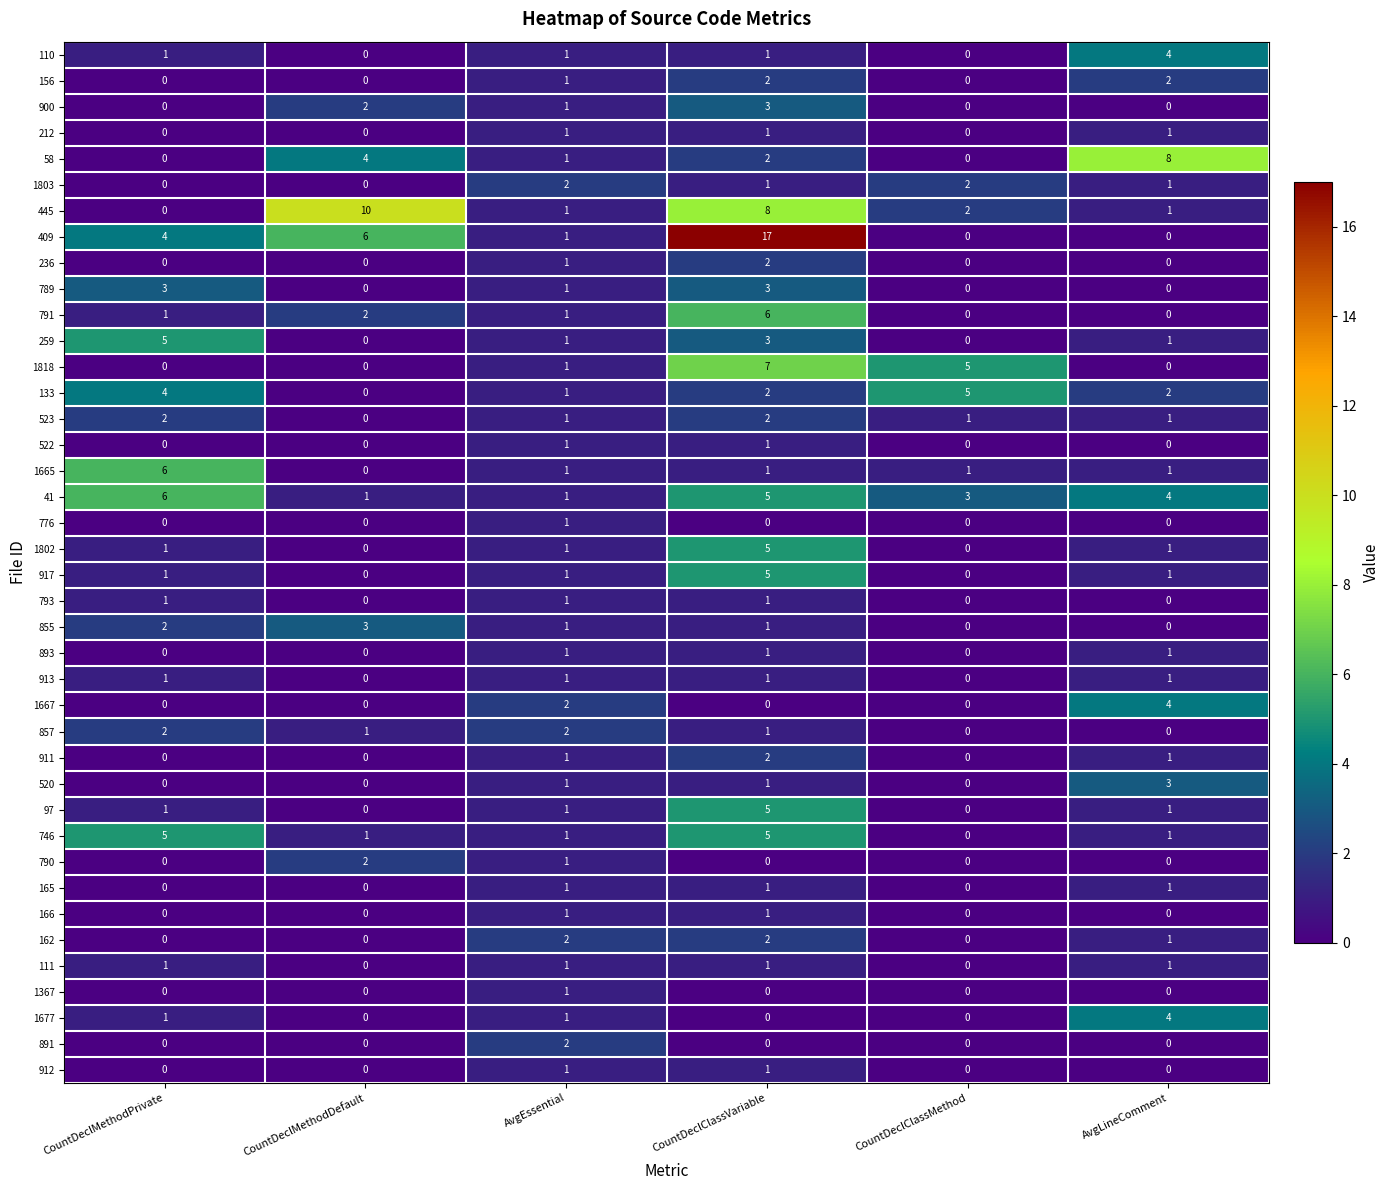

Is it true that 110 equals 2 at AvgLineComment?

False